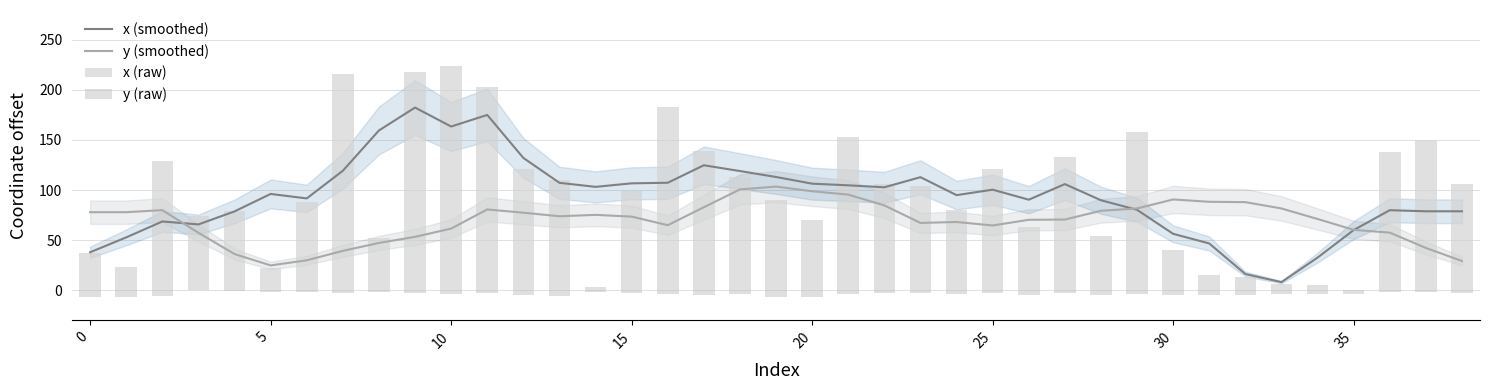

What is the average value of the x (raw) series?

96.0